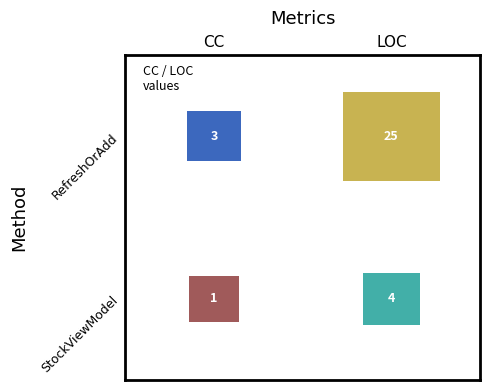

What is the sum of all StockViewModel values?

5